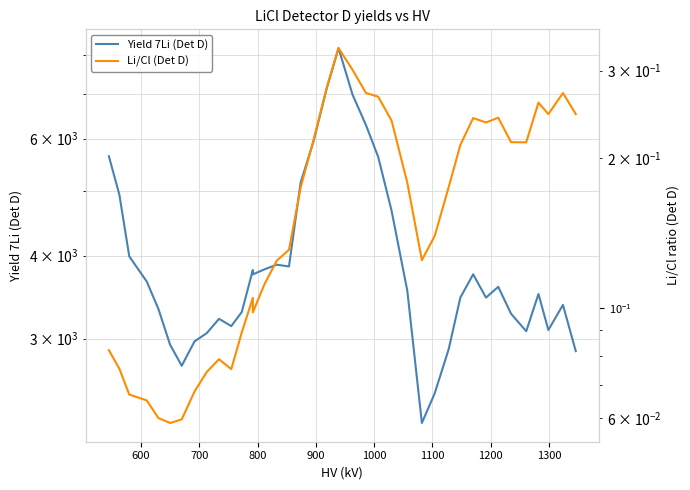

Reading right to left, what are all the values shown in this chart?

Yield 7Li (Det D): 2874.0	3373.0	3092.0	3503.0	3079.0	3271.0	3591.0	3459.0	3750.0	3460.0	2894.0	2483.0	2241.0	3542.0	4674.0	5632.0	6289.0	6987.0	8208.0	7150.0	5938.0	5153.0	3853.0	3877.0	3815.0	3749.0	3806.0	3291.0	3134.0	3214.0	3059.0	2973.0	2732.0	2939.0	3326.0	3657.0	3990.0	4941.0	5644.0
Li/Cl (Det D): 0.2	0.3	0.2	0.3	0.2	0.2	0.2	0.2	0.2	0.2	0.2	0.1	0.1	0.2	0.2	0.3	0.3	0.3	0.3	0.3	0.2	0.2	0.1	0.1	0.1	0.1	0.1	0.1	0.1	0.1	0.1	0.1	0.1	0.1	0.1	0.1	0.1	0.1	0.1